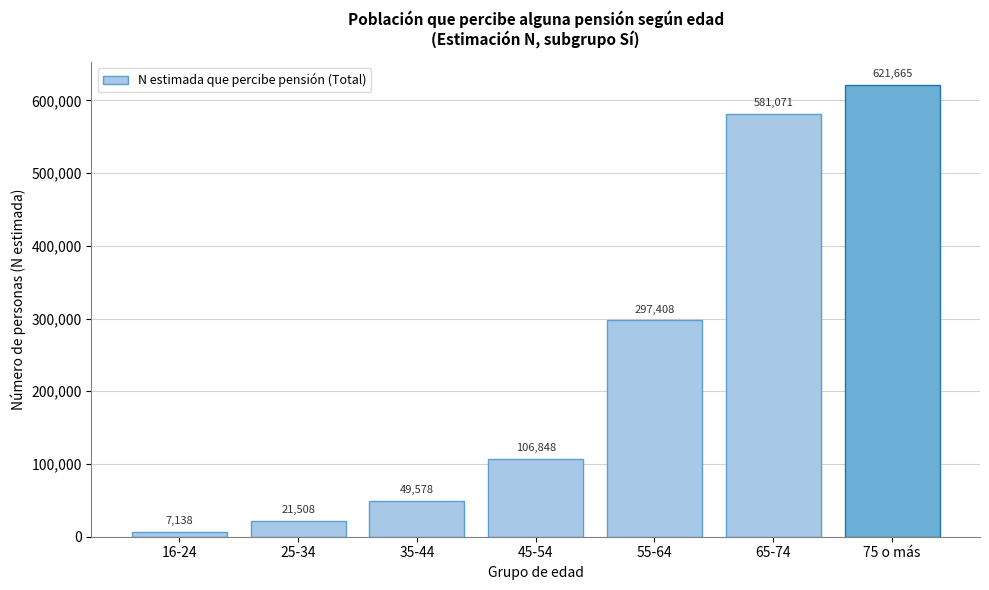

Reading left to right, transcribe all the data shown in this chart.

16-24=7138	25-34=21508	35-44=49578	45-54=106848	55-64=297408	65-74=581071	75 o más=621665